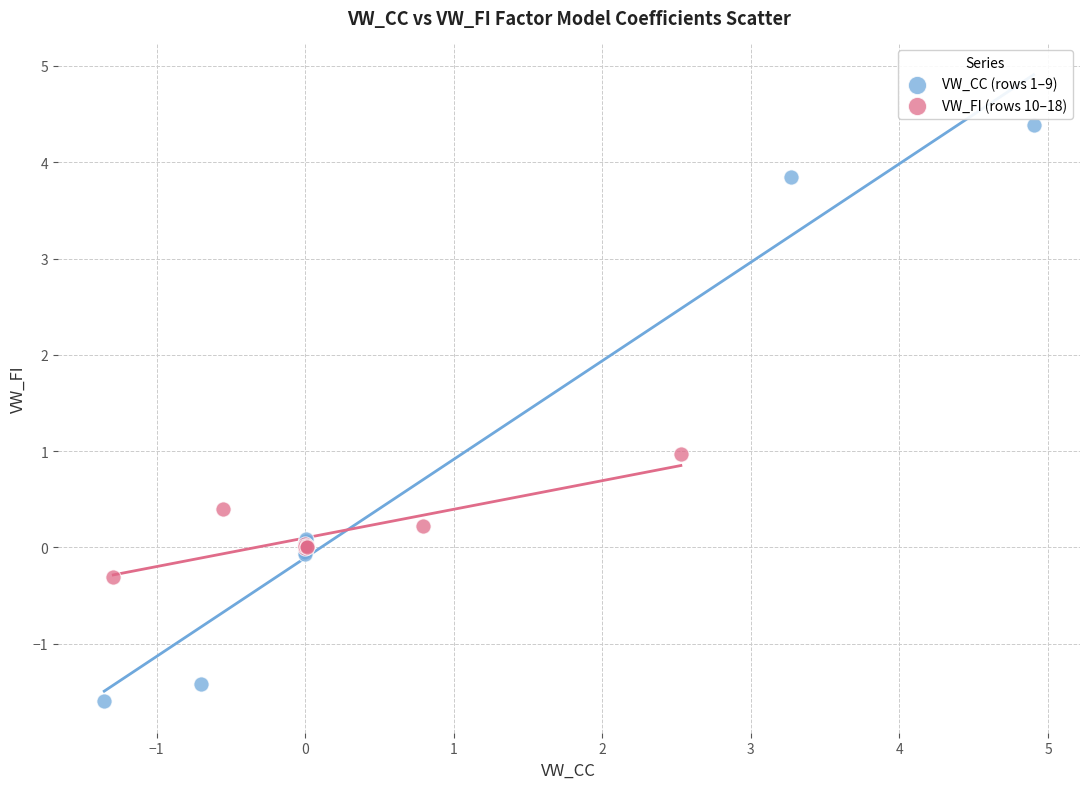

Which series has the widest spread of Y values?

VW_CC (rows 1–9)